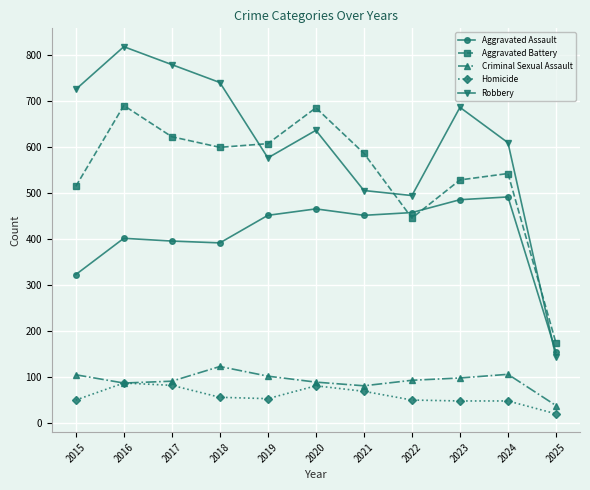

Is it true that Aggravated Battery equals 529 at 2023?

True